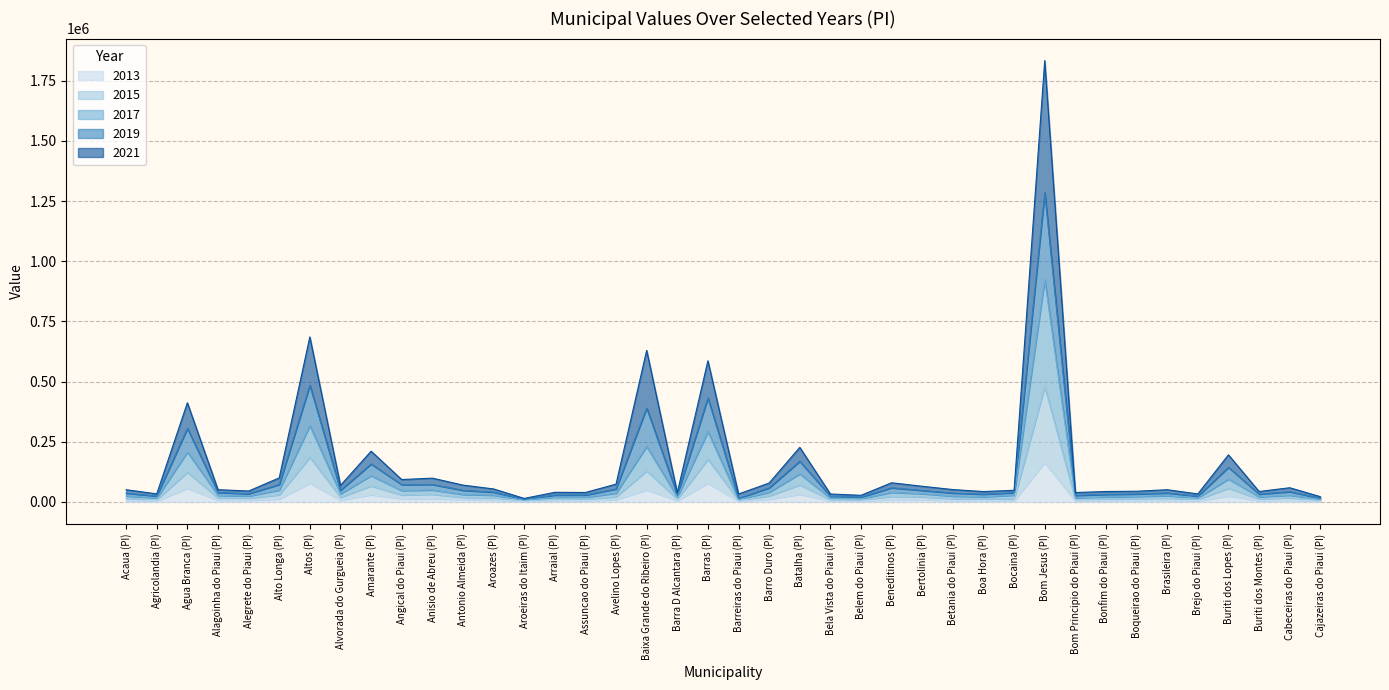

At which category is the sum across all series the highest?

Bom Jesus (PI)